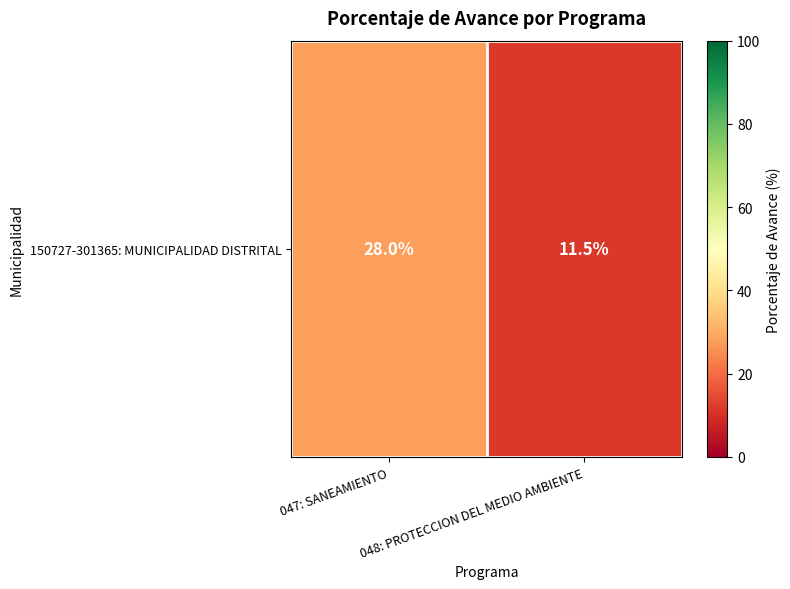

What is the greatest value displayed?

28.0